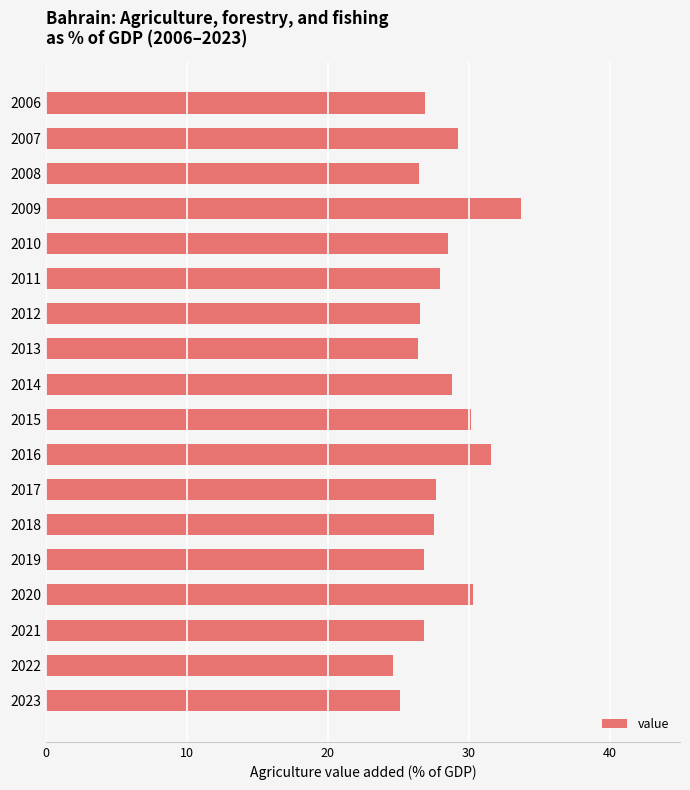

Are the bars horizontal?

Yes